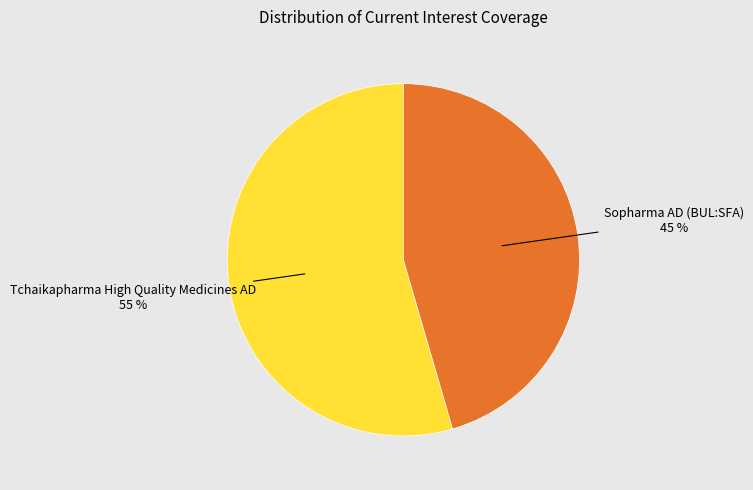

How many slices are in this pie chart?

2